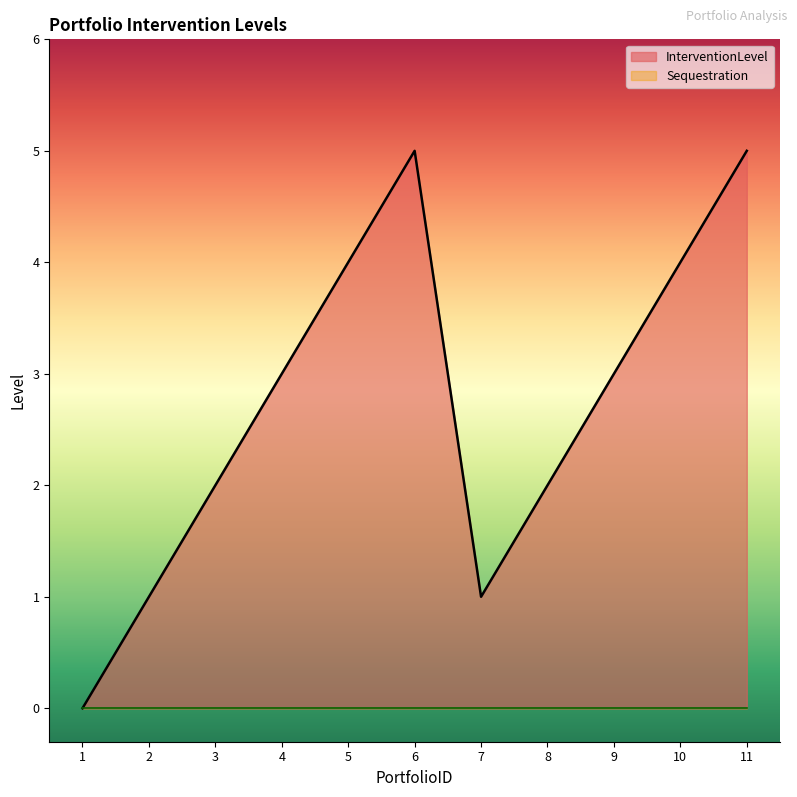

Reading left to right, extract all data points from this chart.

0	1	2	3	4	5	1	2	3	4	5